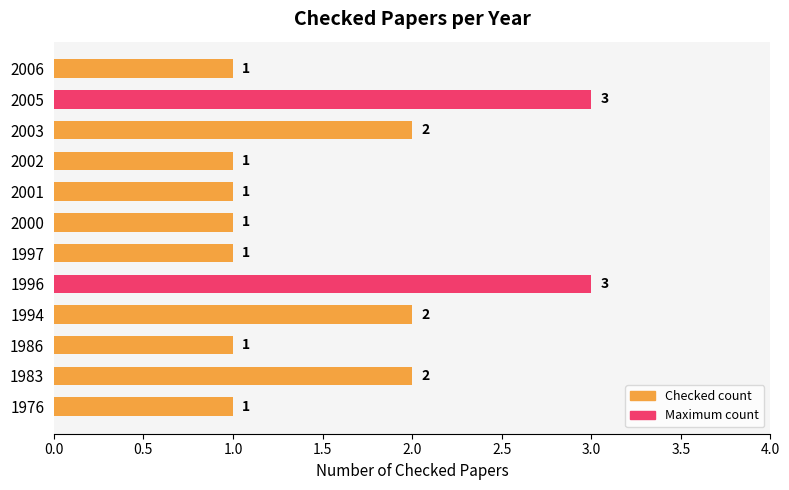

Count the values in the range 1 to 2.

10